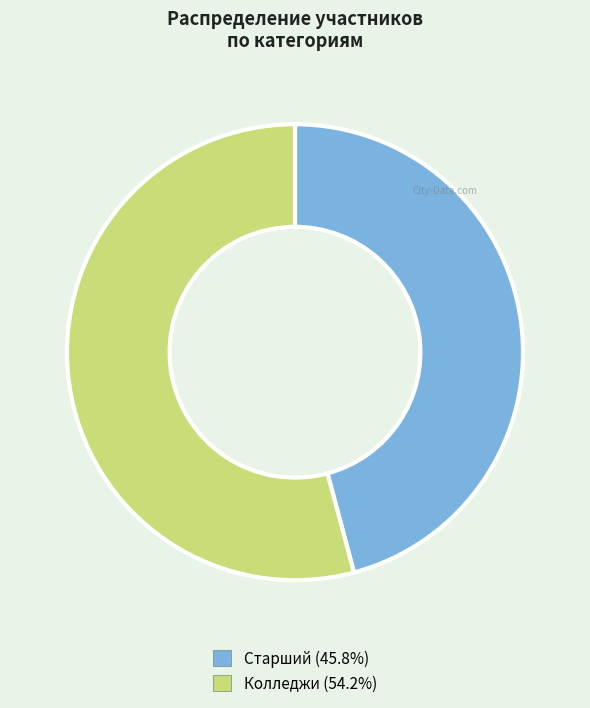

Which has a higher value, Колледжи or Старший?

Колледжи